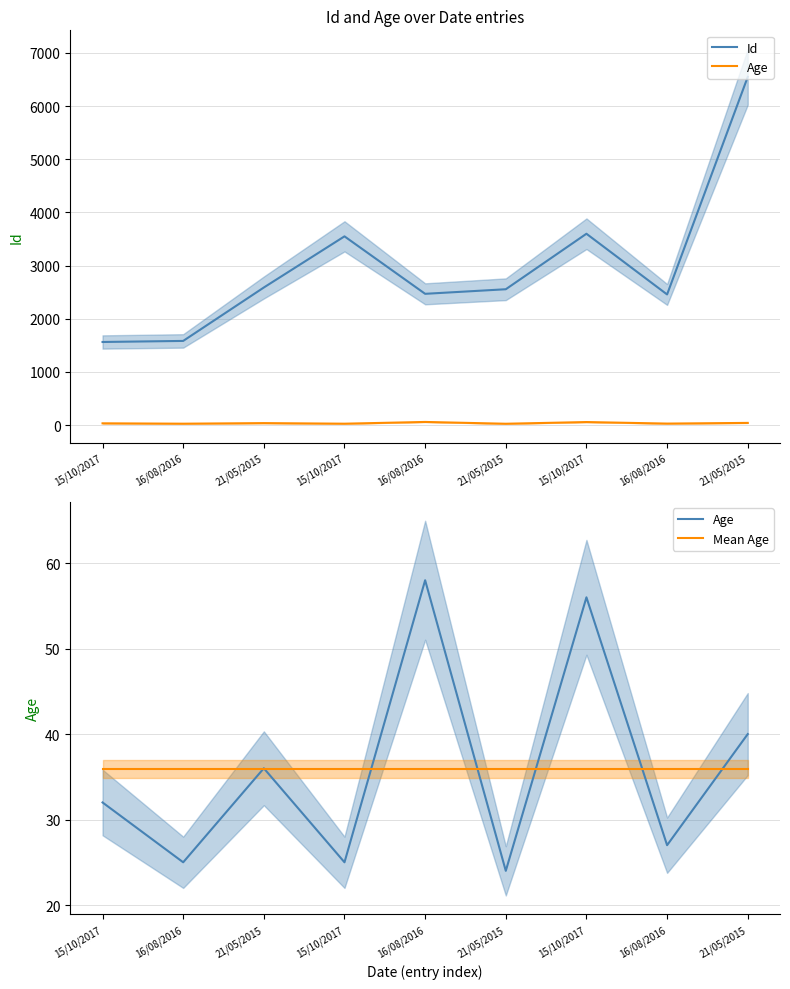

How many lines are shown in the chart?

3